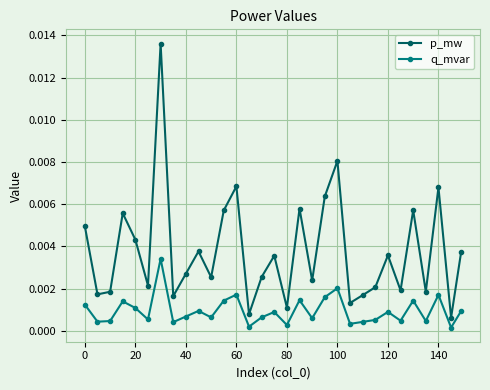

Which series has the largest total across all categories?

p_mw